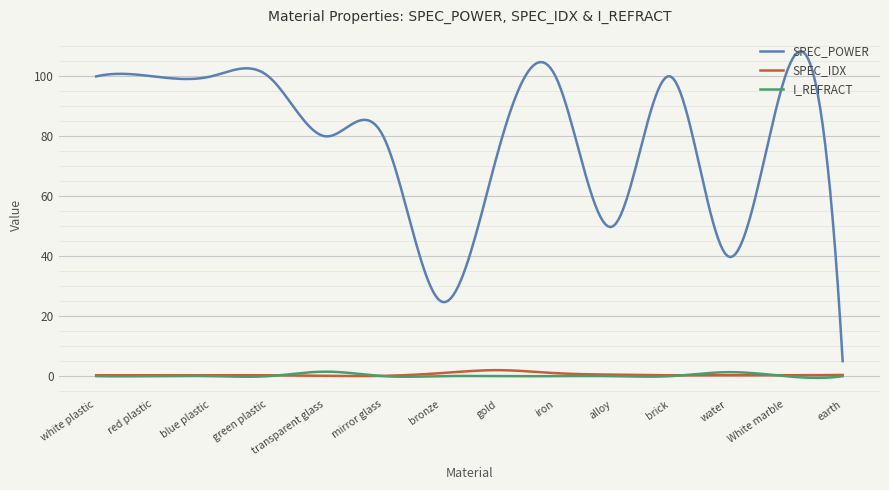

How many lines are shown in the chart?

3